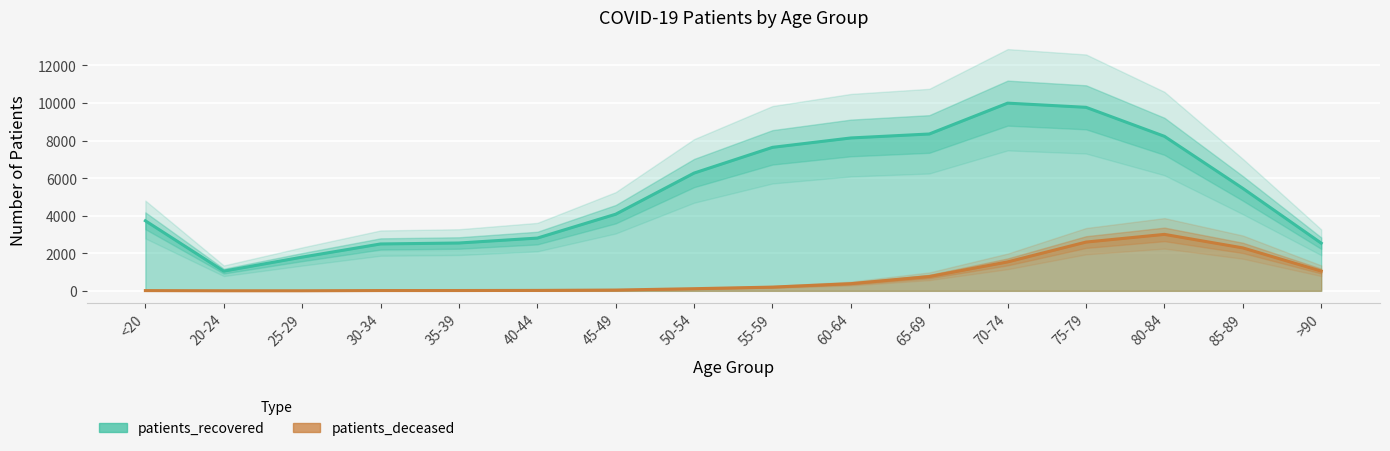

True or false: patients_deceased and patients_recovered intersect in this chart.

False